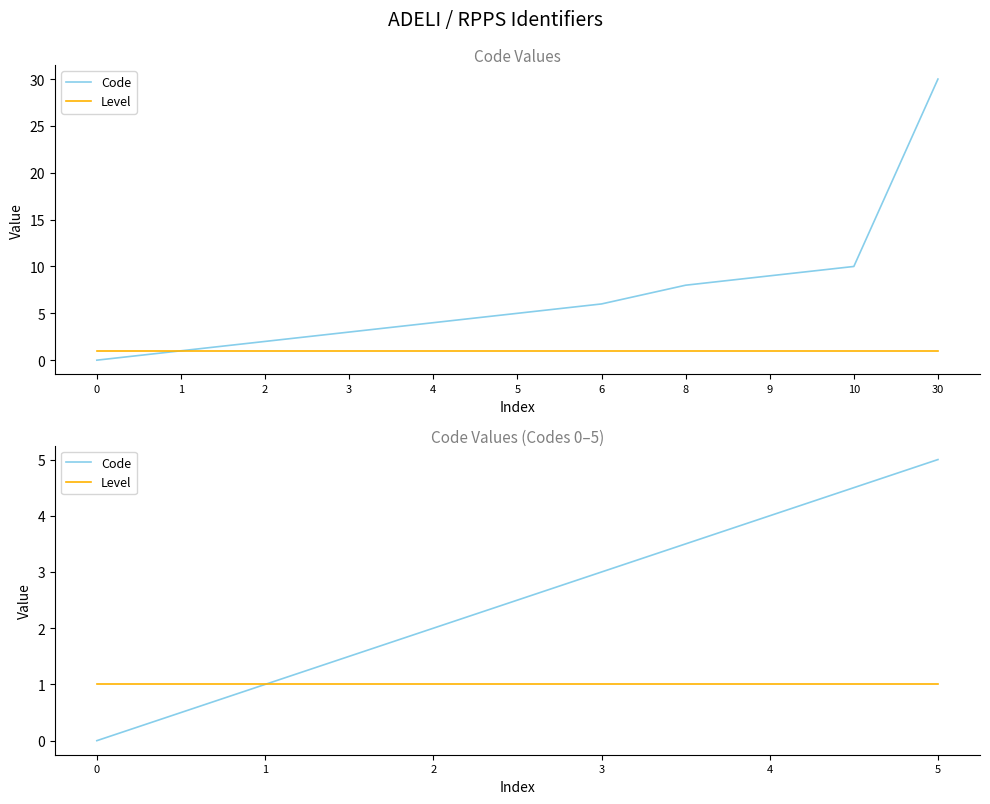

At which category is the sum across all series the highest?

5